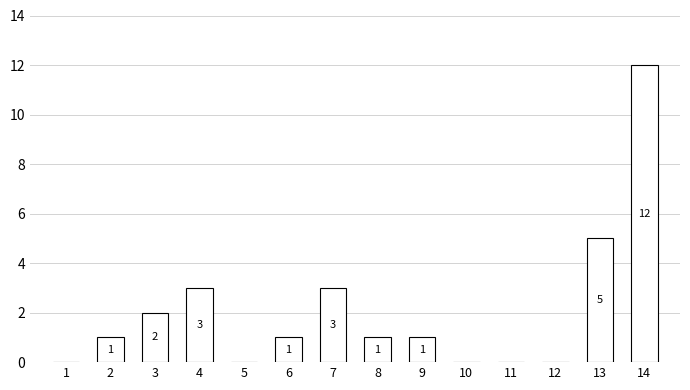

The value at 5 is 4. True or false?

False